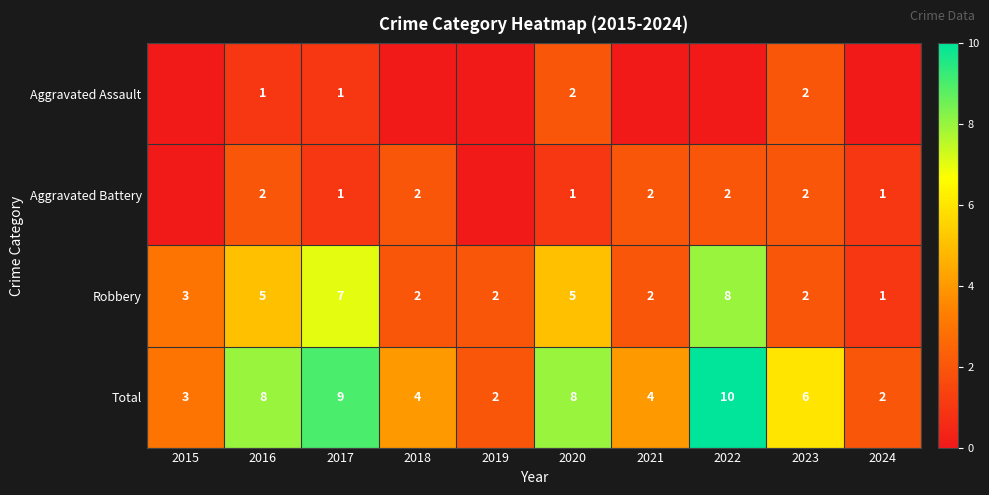

Rank the series at 2016 from lowest to highest value.

Aggravated Assault, Aggravated Battery, Robbery, Total